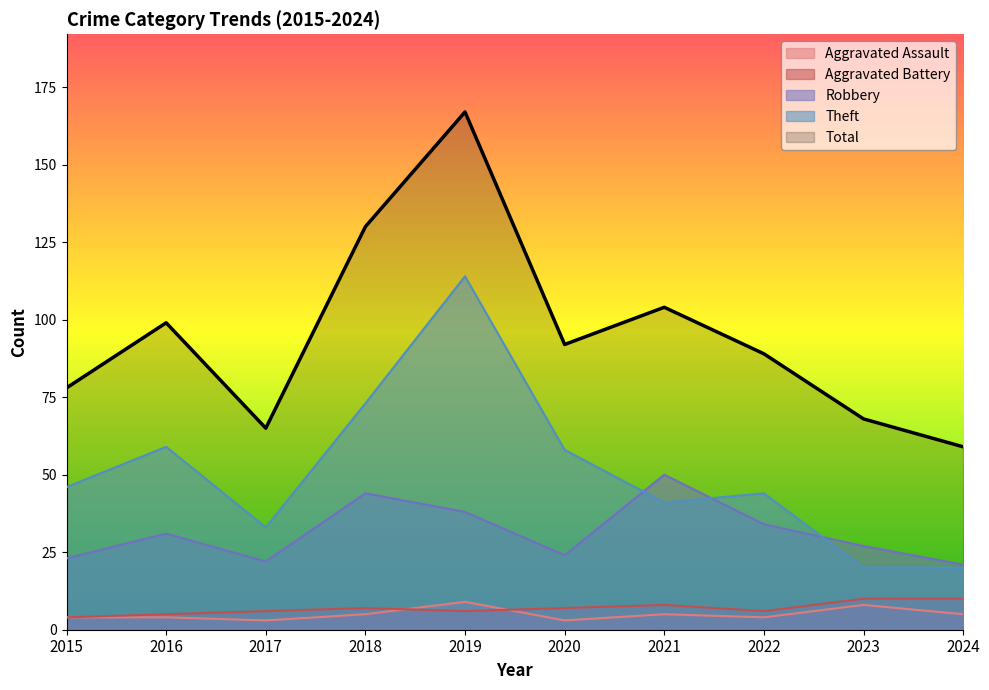

Where is the first local minimum for Robbery?

2017